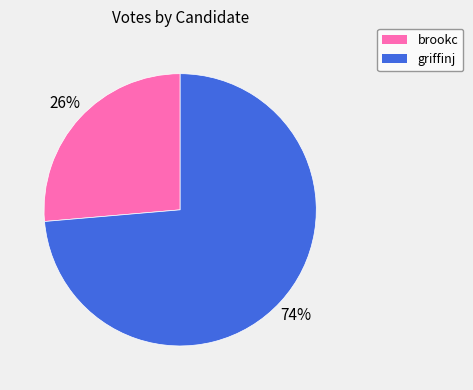

Is brookc the majority of the pie?

No